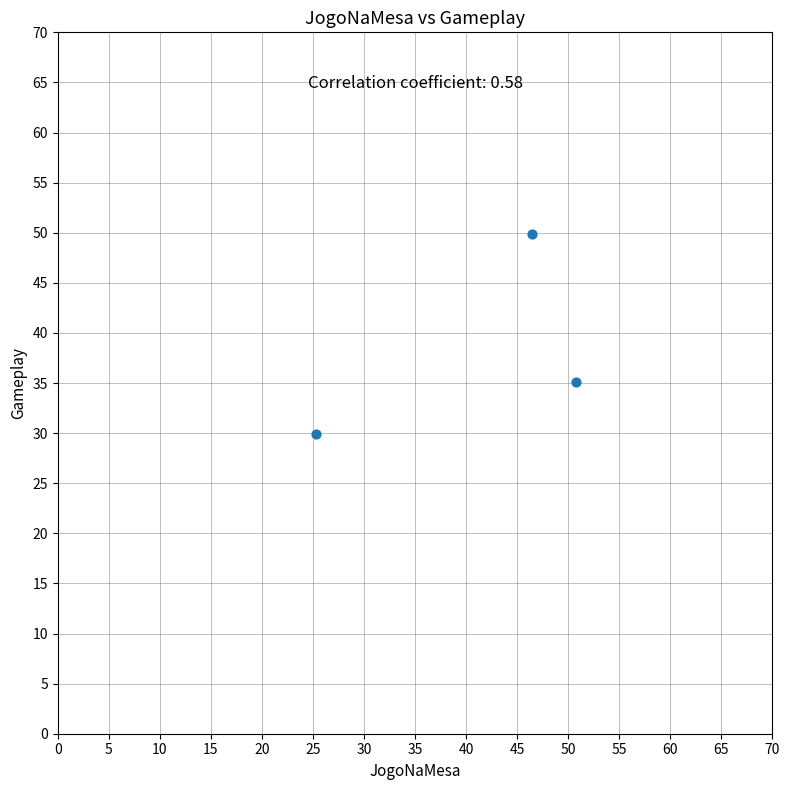

What is the range of Y values (max minus min)?

20.0